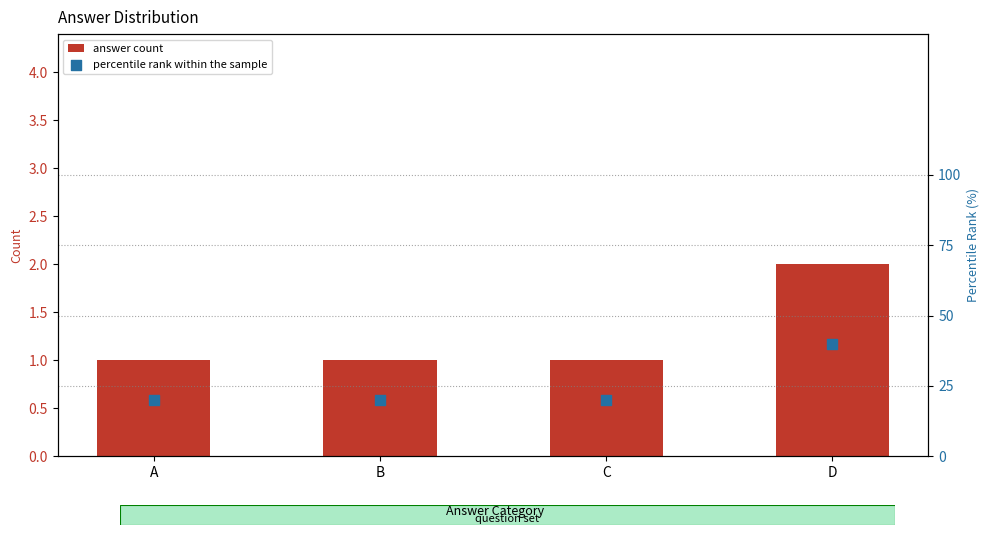

Is the value of percentile rank within the sample at C greater than the value of answer count at A?

Yes